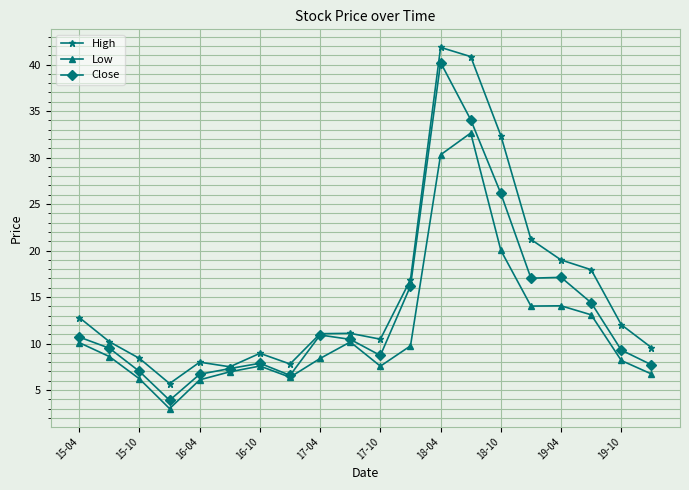

What is the greatest value displayed?

41.8